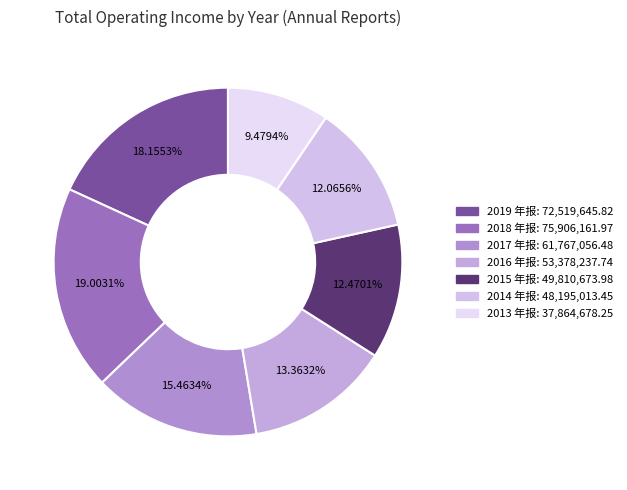

How many slices are in this pie chart?

7